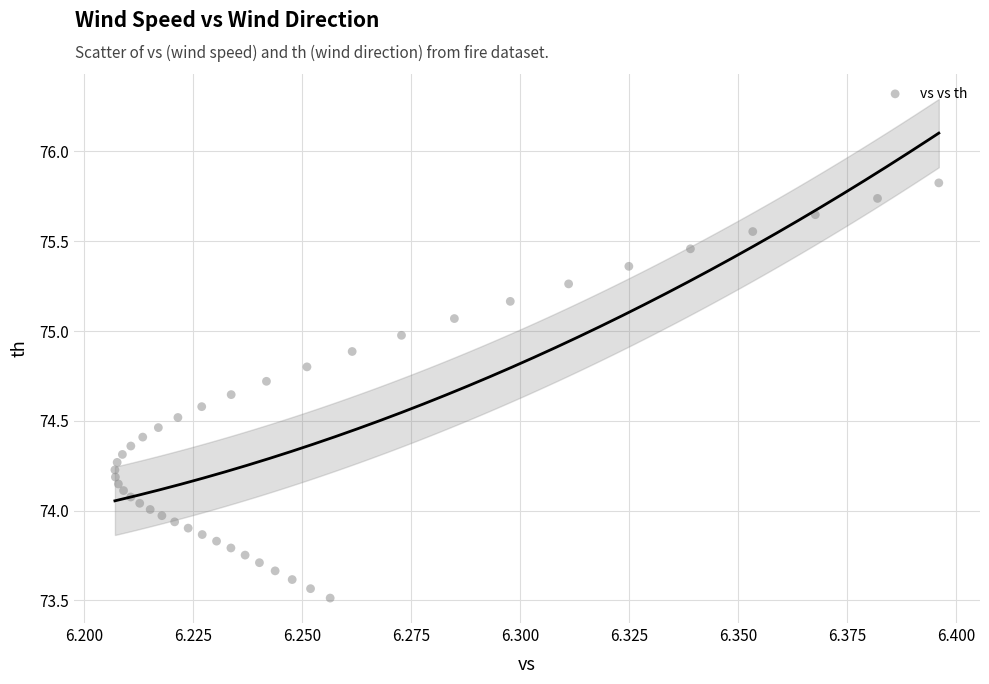

What is the range of Y values (max minus min)?

2.3